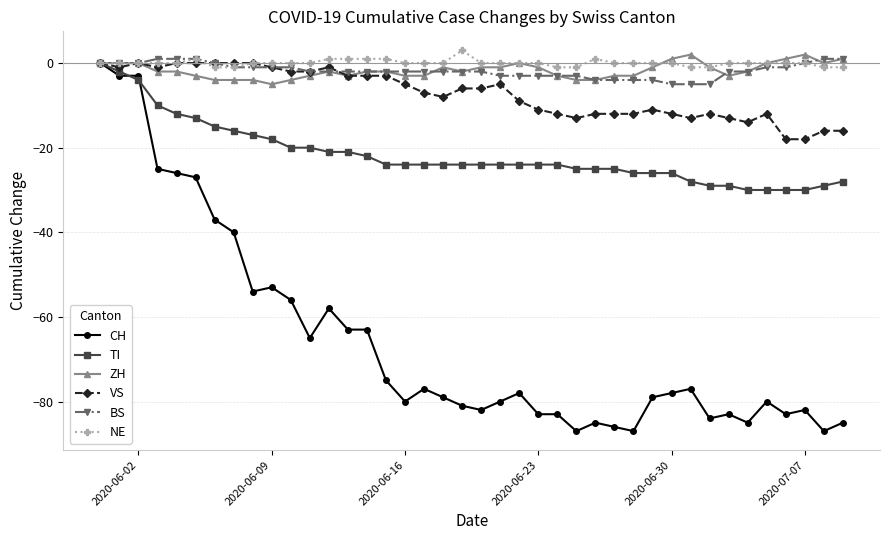

What is the value of the TI point at the 33rd from the left?

-29